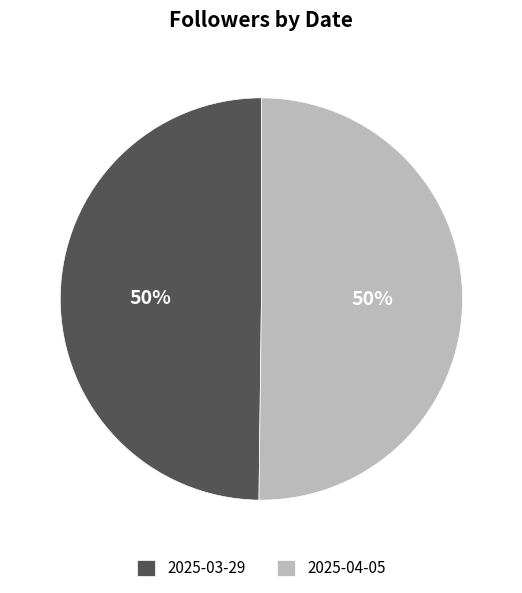

True or false: 2025-03-29 accounts for 50% of the total.

True